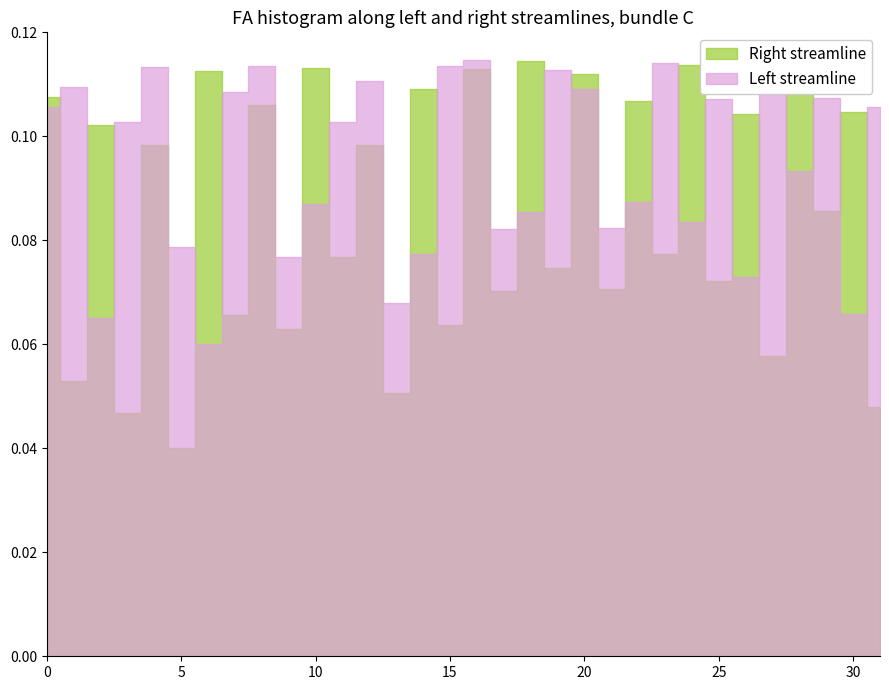

Where is the first local minimum for Right streamline?

1